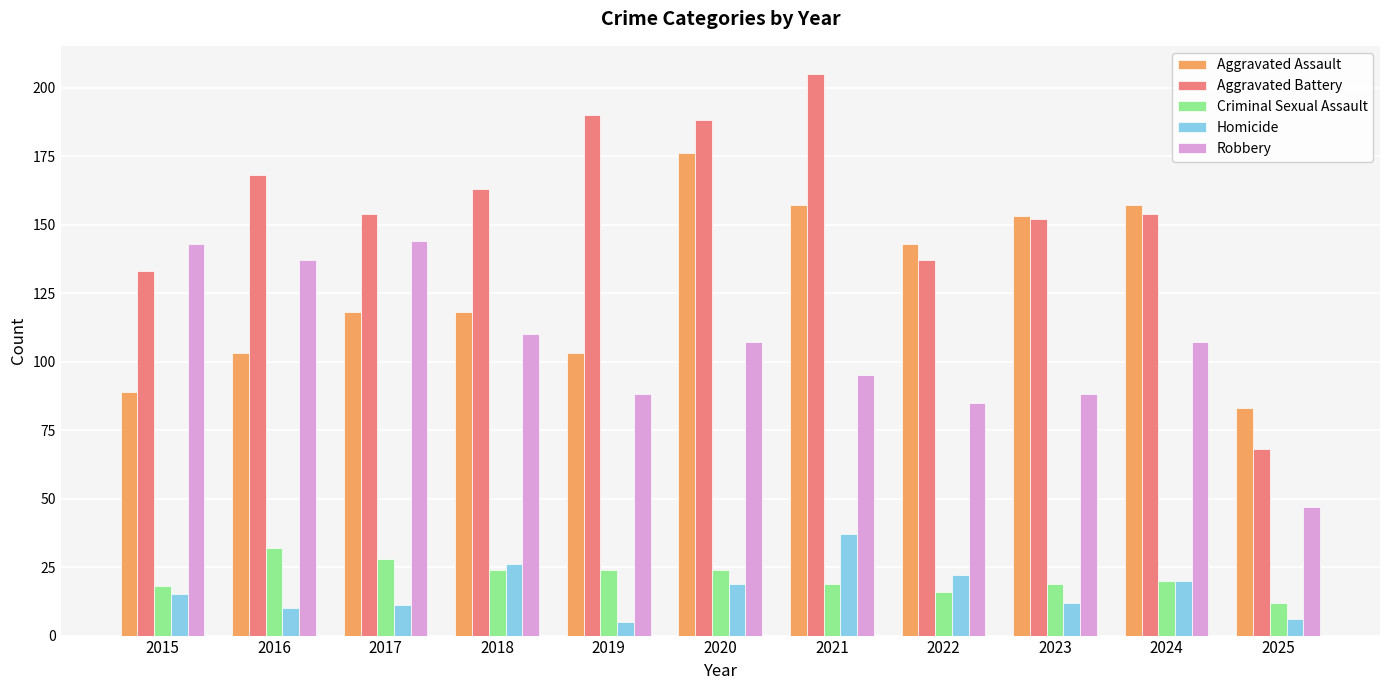

At 2017, list the series in order from largest to smallest.

Aggravated Battery, Robbery, Aggravated Assault, Criminal Sexual Assault, Homicide